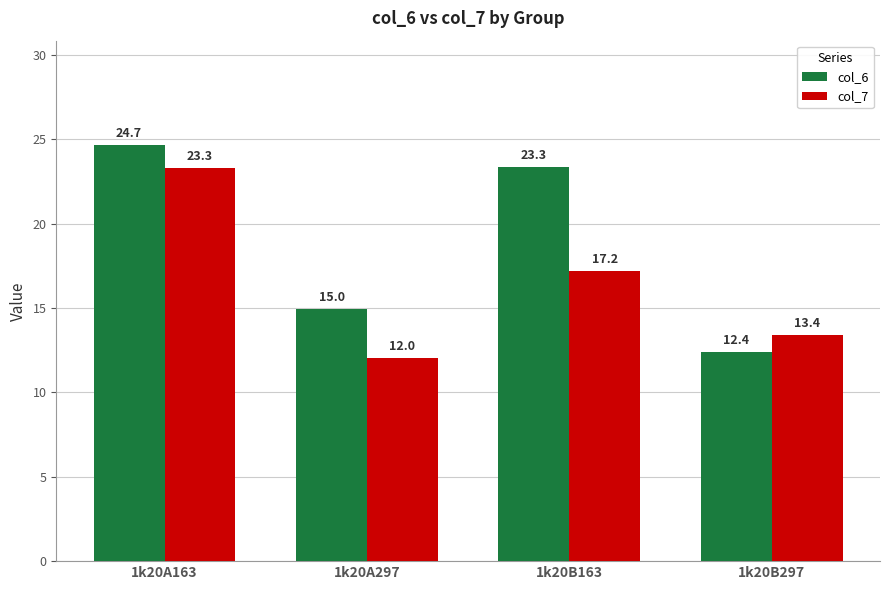

Count the number of data series in this chart.

2